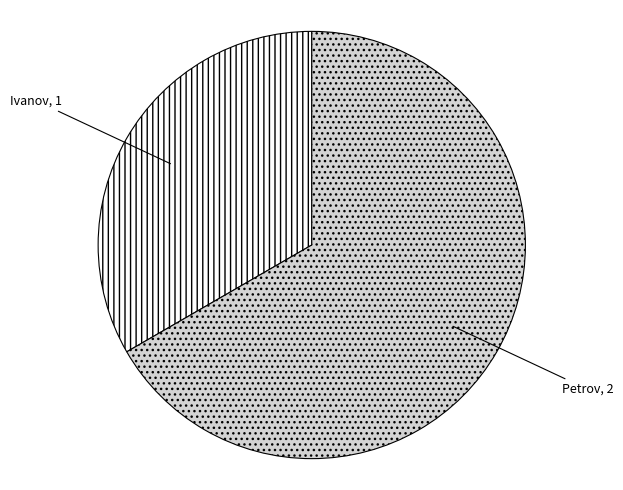

To the nearest percent, what is the difference between the Ivanov and Petrov slice percentages?

33%